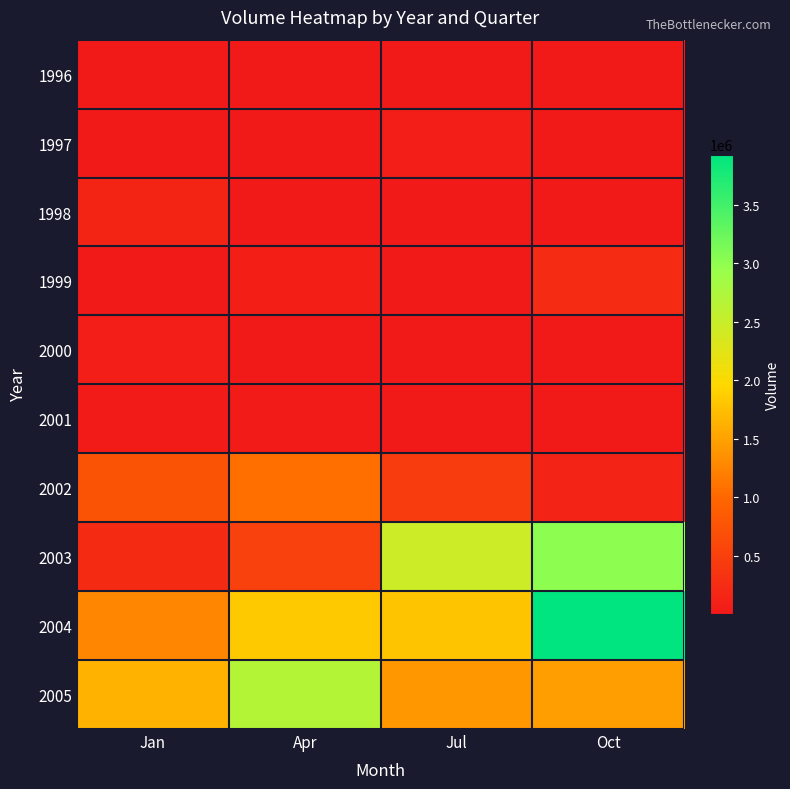

Which series has the widest spread of values?

2003